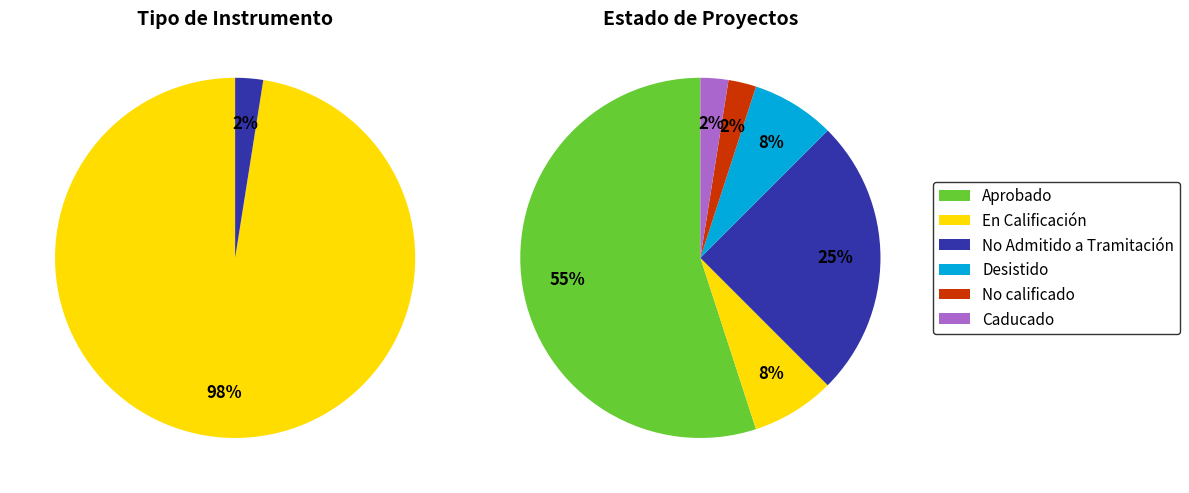

Count the number of slices in the pie.

6